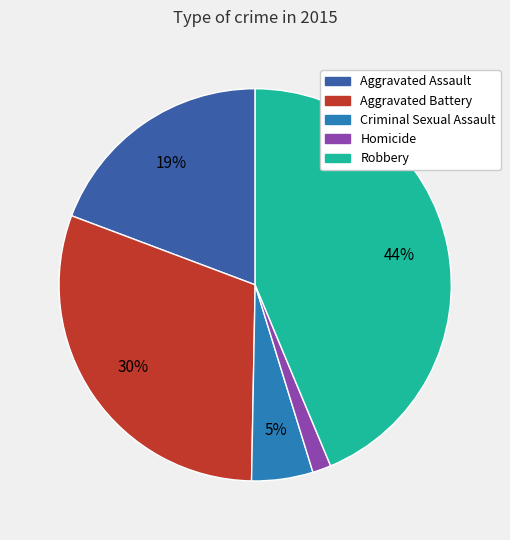

How many slices are in this pie chart?

5